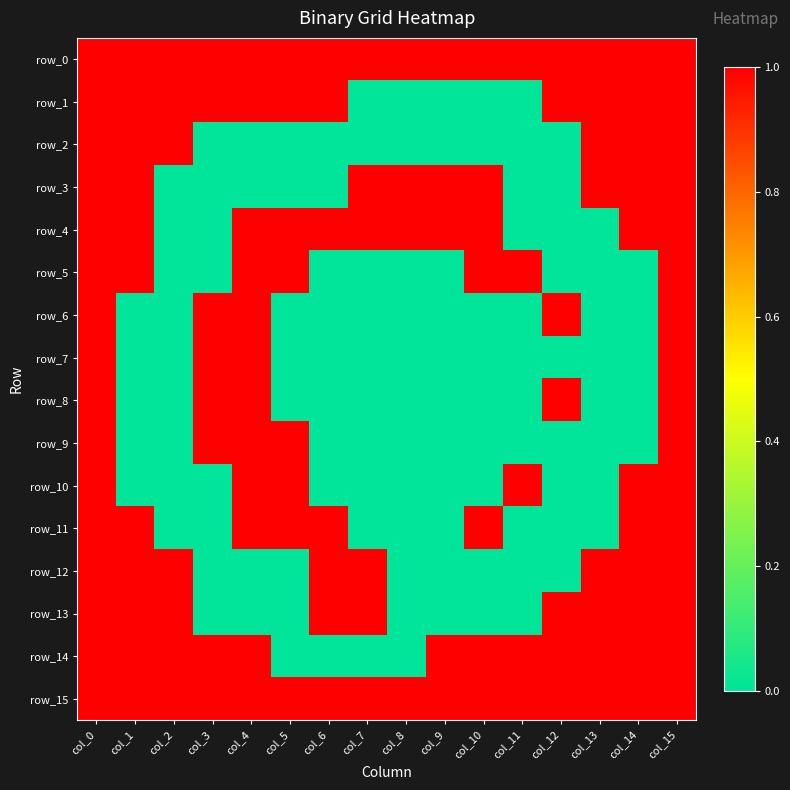

What is the total value across all series at col_0?

16